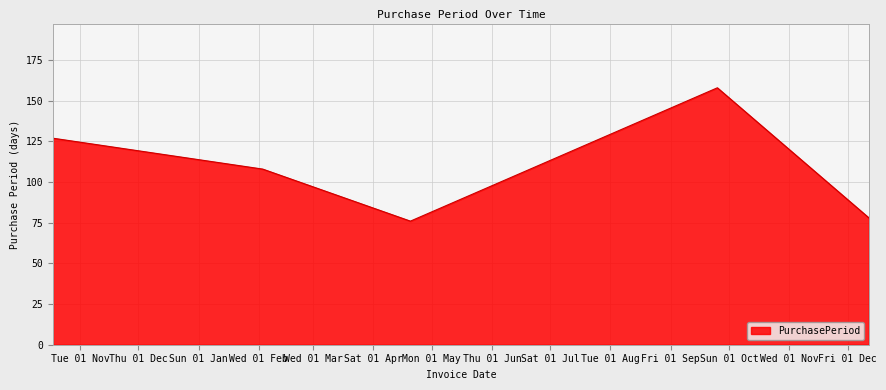

What is the smallest value displayed?

76